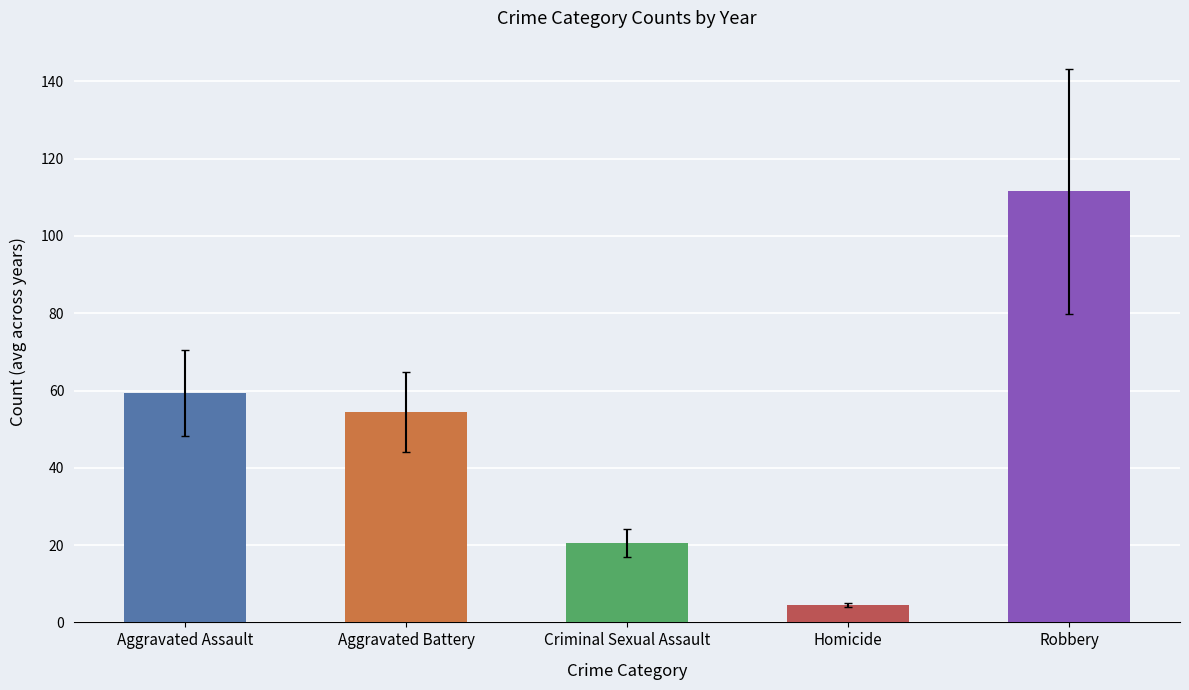

Is the value of Criminal Sexual Assault at 2020 greater than the value of Aggravated Battery at 2017?

No